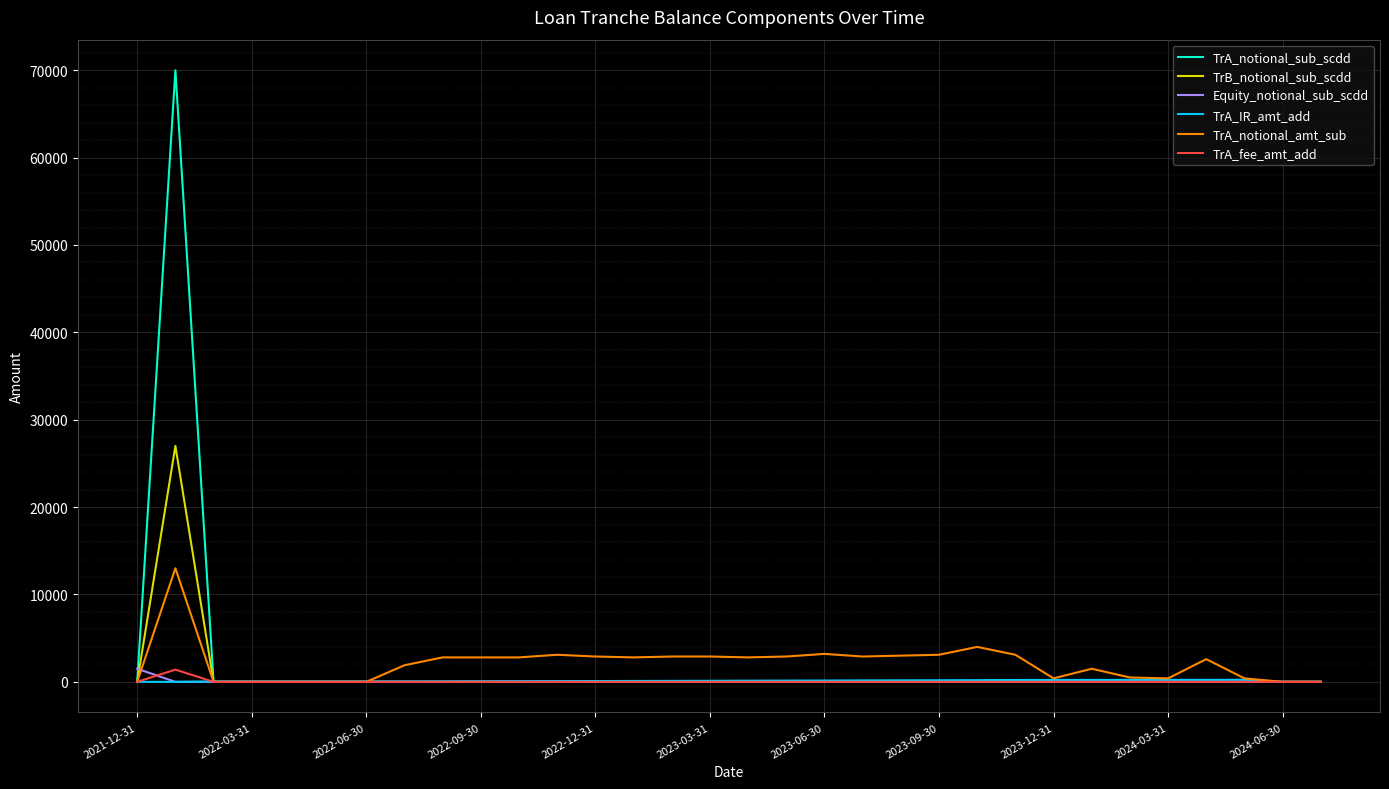

What is the average value of the TrA_fee_amt_add series?

43.8